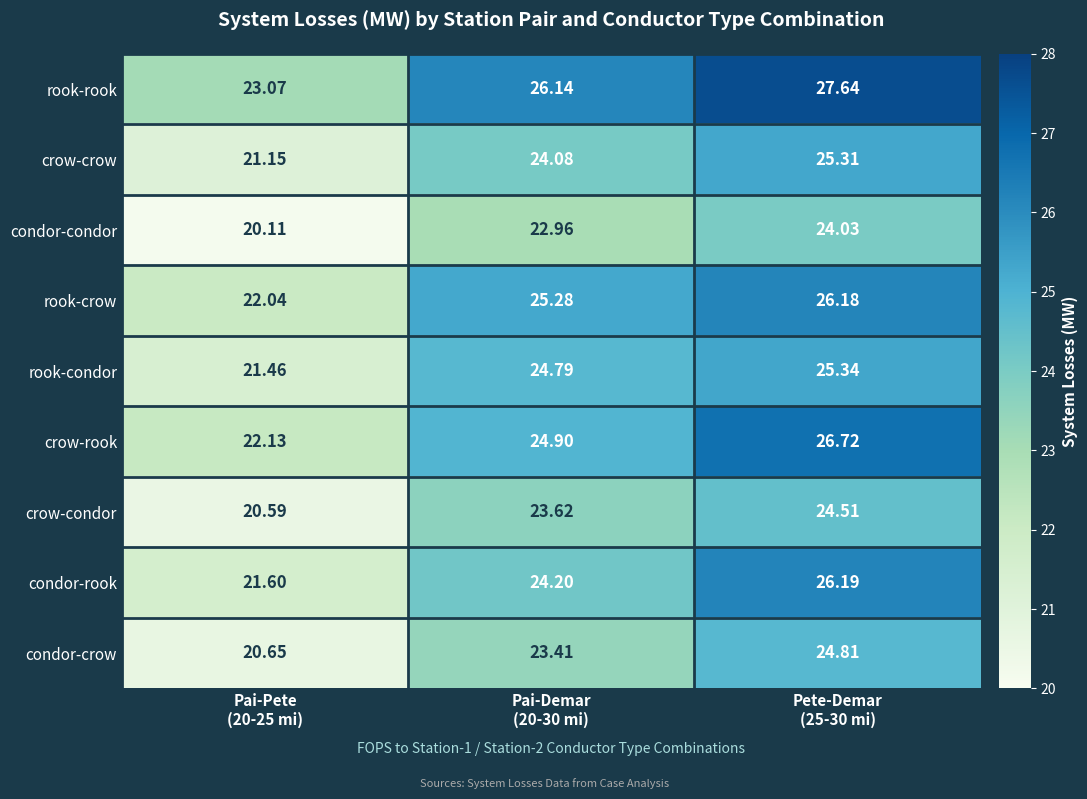

Which series has the largest total across all categories?

rook-rook